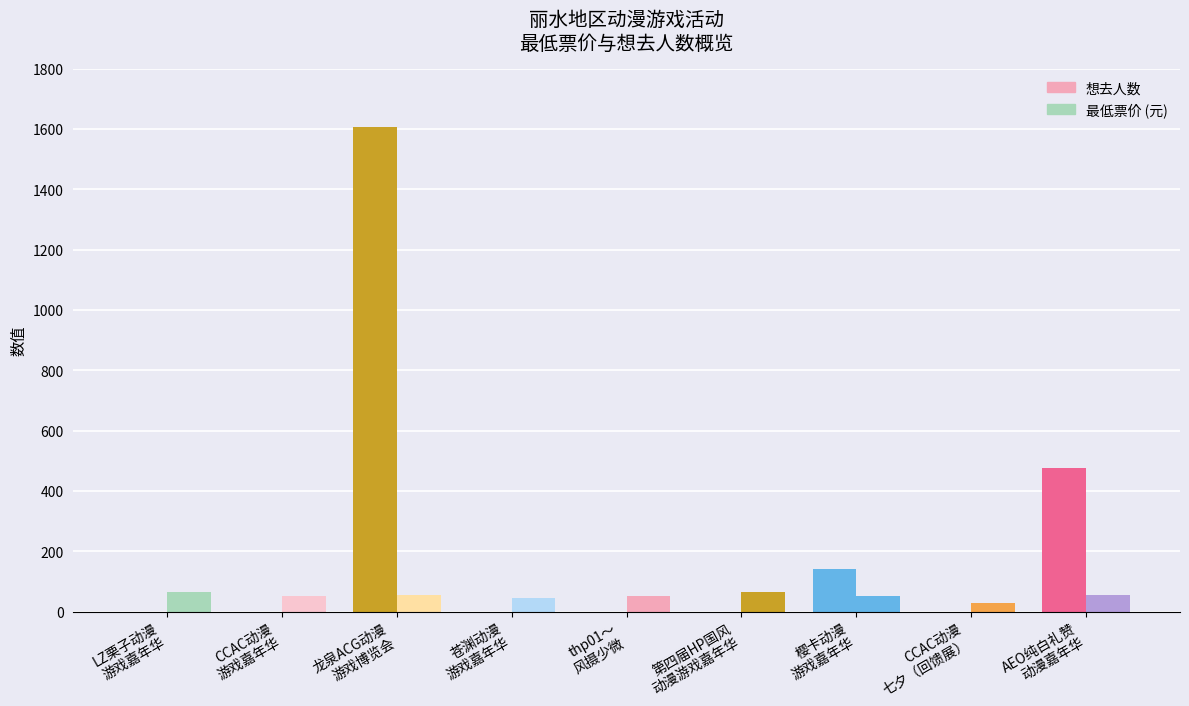

What is the label of the 3rd bar from the left?

龙泉ACG动漫
游戏博览会